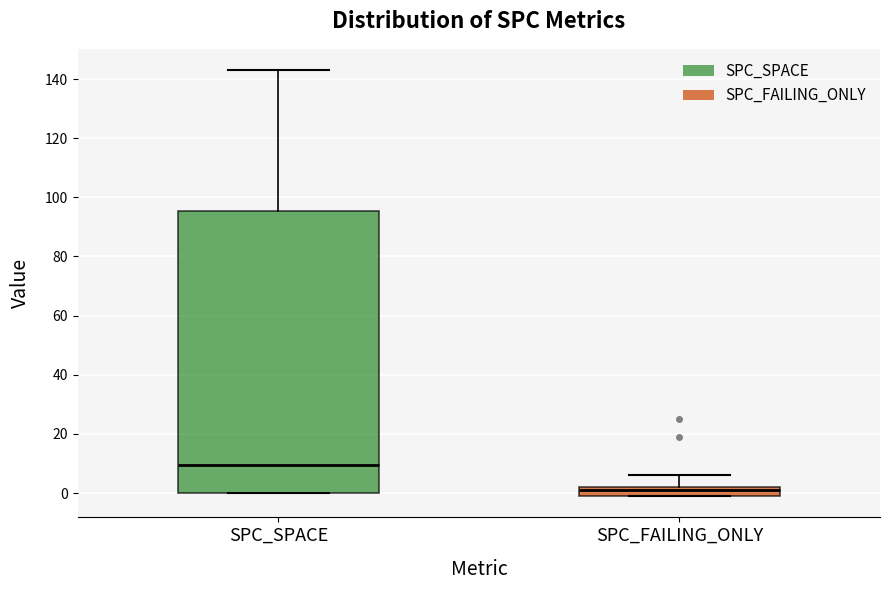

Reading left to right, transcribe this box plot: for each box, give where its median line is, the range the box spans, and where its two whiskers end, as read against the y-axis. The values are not printed on the chart, so give them approximately, as read against the axis.

SPC_SPACE: median 10, box 0 to 96, whiskers 0 to 144
SPC_FAILING_ONLY: median 2 (just below the box's upper edge), box 0 to 2, whiskers 0 to 6